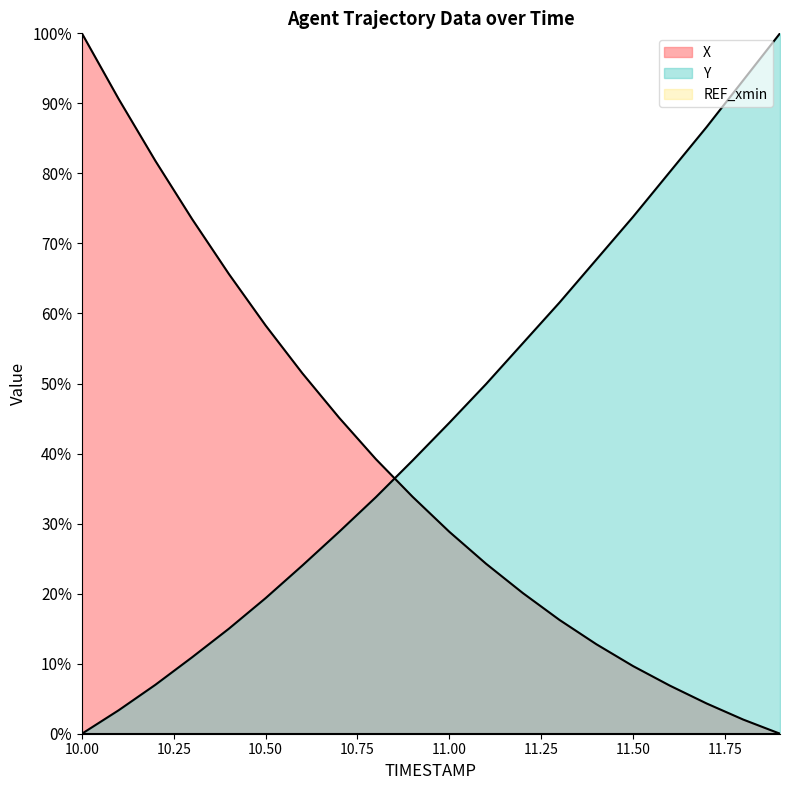

What is the difference between the maximum and second lowest values in the X series?

98.0